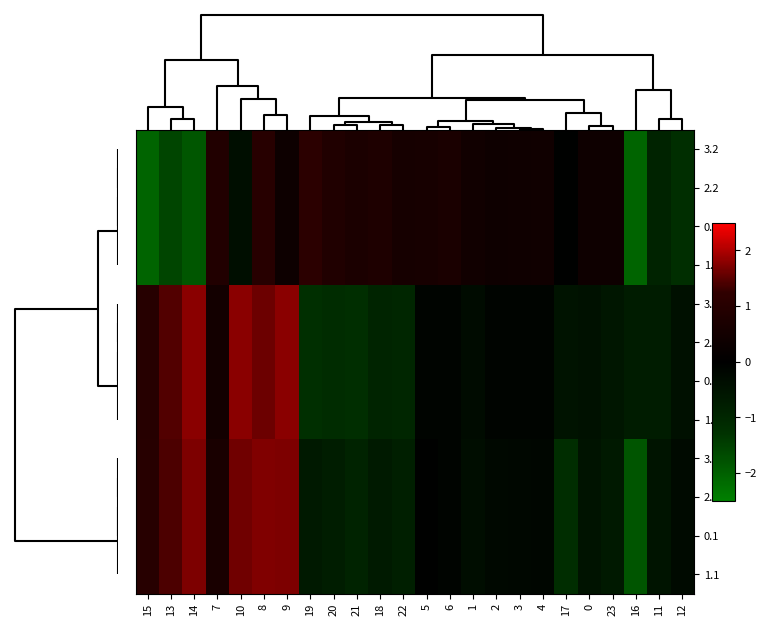

Which has a higher value, 18 or 13?

18